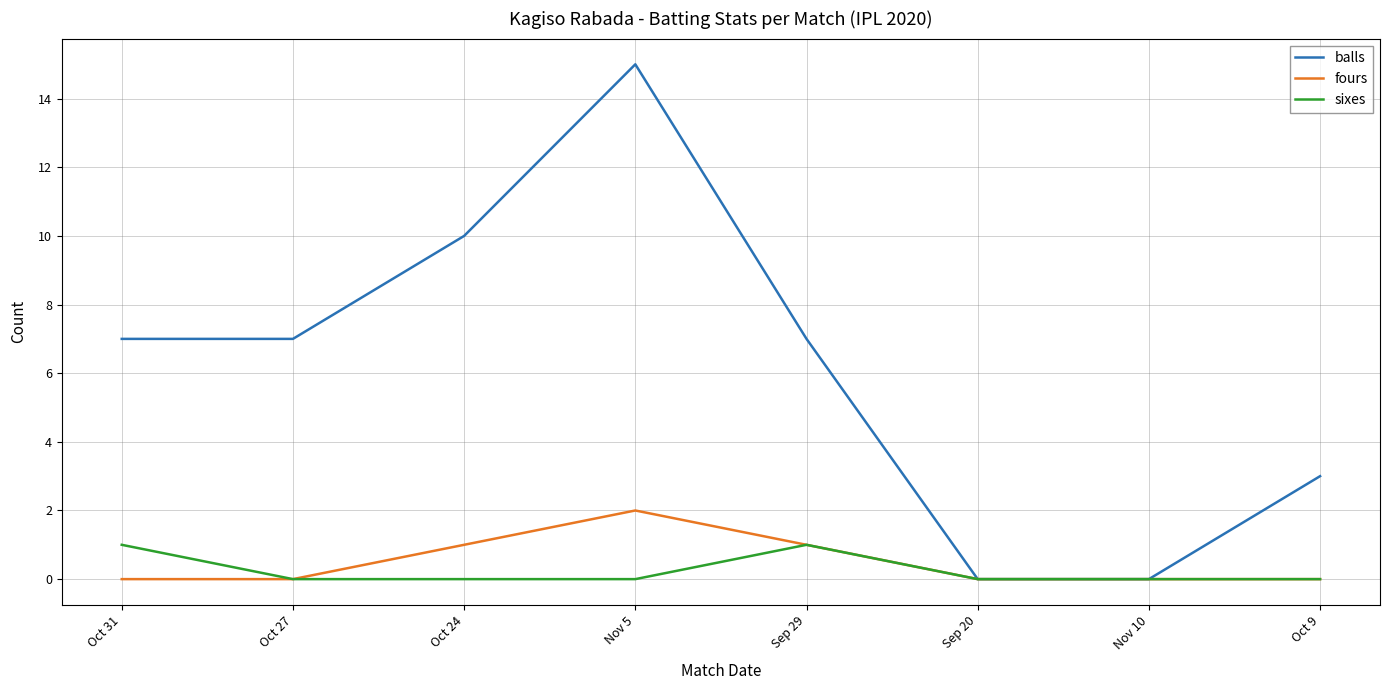

At Nov 5, list the series in order from largest to smallest.

balls, fours, sixes